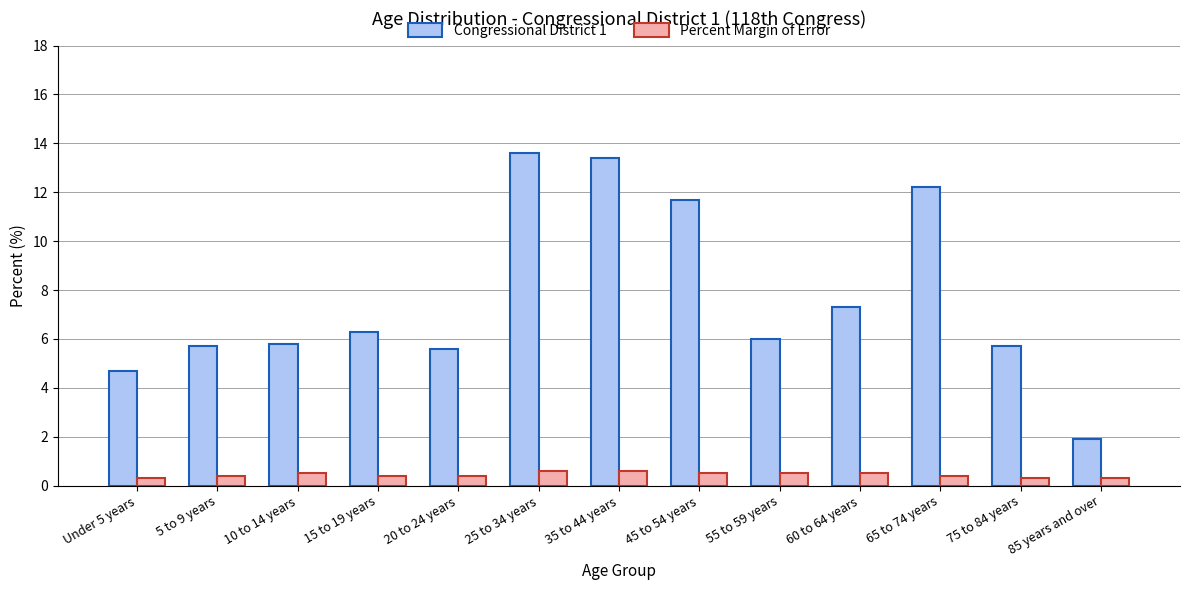

The Percent Margin of Error series shows 0.6 at 35 to 44 years. True or false?

True